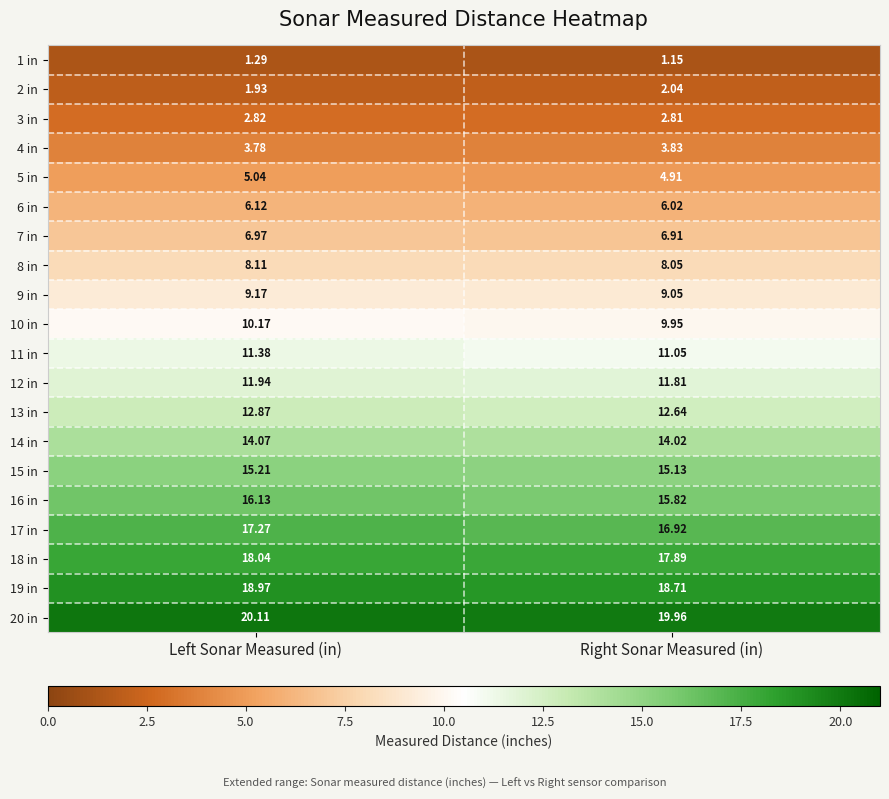

Rank the series by their maximum value, from highest to lowest.

20 in, 19 in, 18 in, 17 in, 16 in, 15 in, 14 in, 13 in, 12 in, 11 in, 10 in, 9 in, 8 in, 7 in, 6 in, 5 in, 4 in, 3 in, 2 in, 1 in